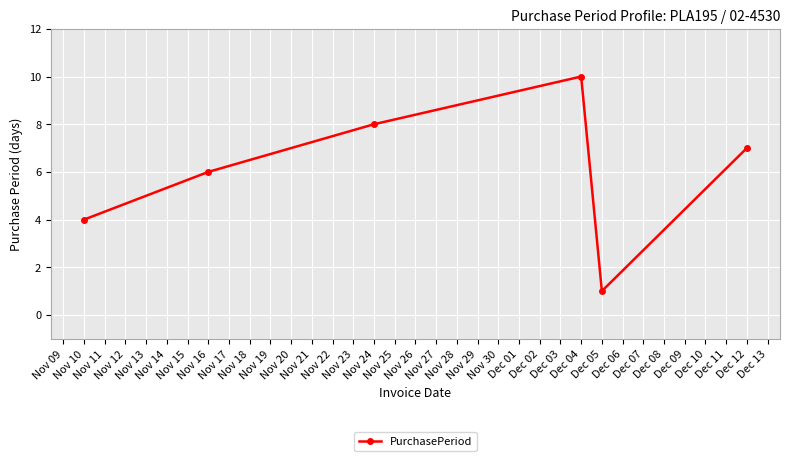

List the labels in order of value, largest first.

Dec 04, Nov 24, Dec 12, Nov 16, Nov 10, Dec 05